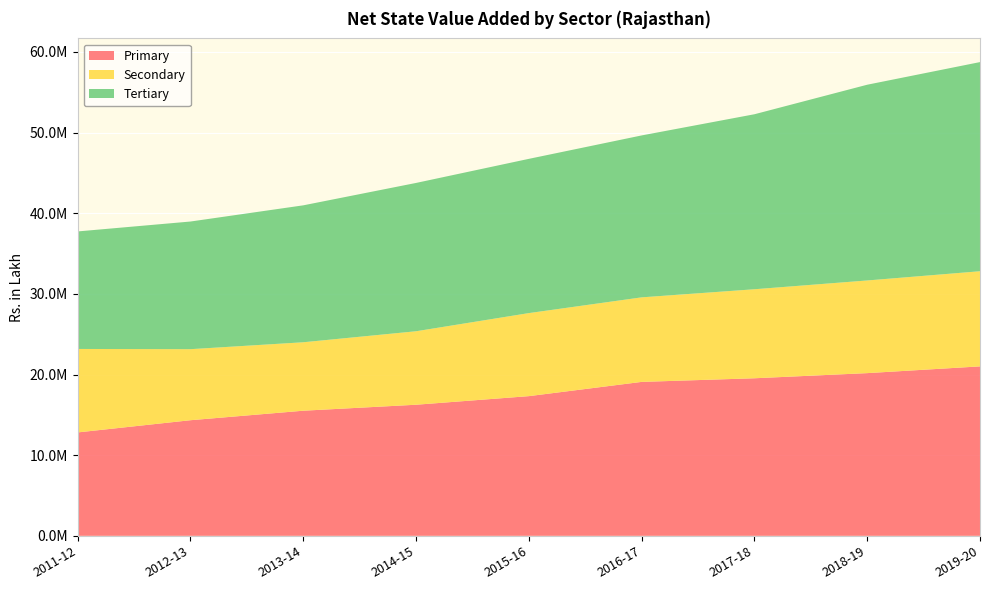

Reading left to right, list all the values displayed in this chart.

Primary: 12824113.8	14337377.8	15515843.0	16257503.4	17322999.0	19090027.6	19539556.8	20177323.9	21012738.9
Secondary: 10350127.8	8809129.6	8487866.0	9111166.8	10297306.7	10483845.7	11038209.1	11489968.5	11798921.8
Tertiary: 14573541.6	15829410.1	16979552.4	18391587.4	19127580.3	20078452.2	21700979.0	24273483.2	25935443.6